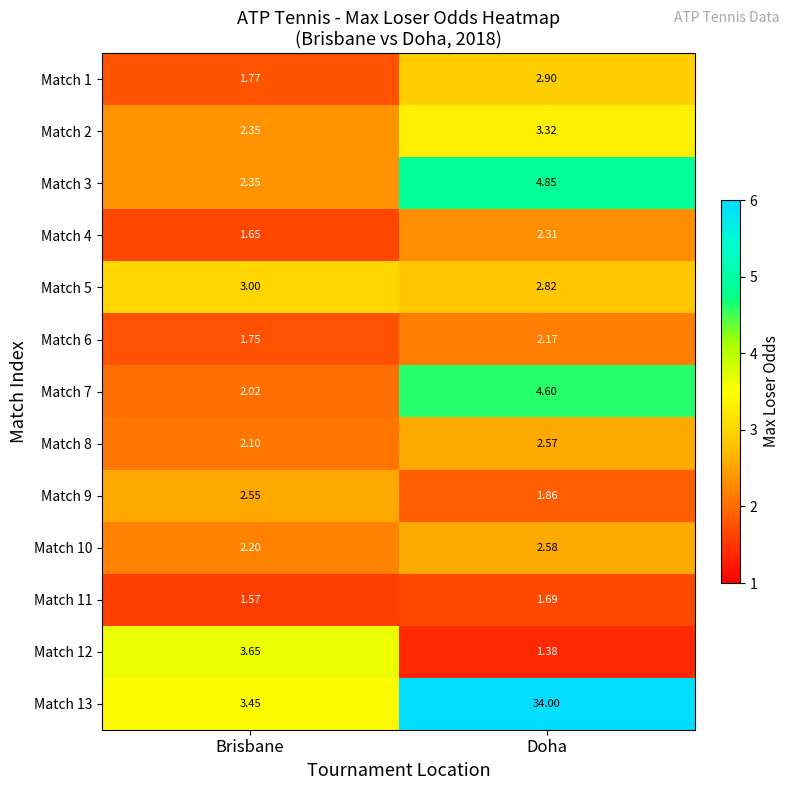

Which category has the lowest value across all series?

Doha